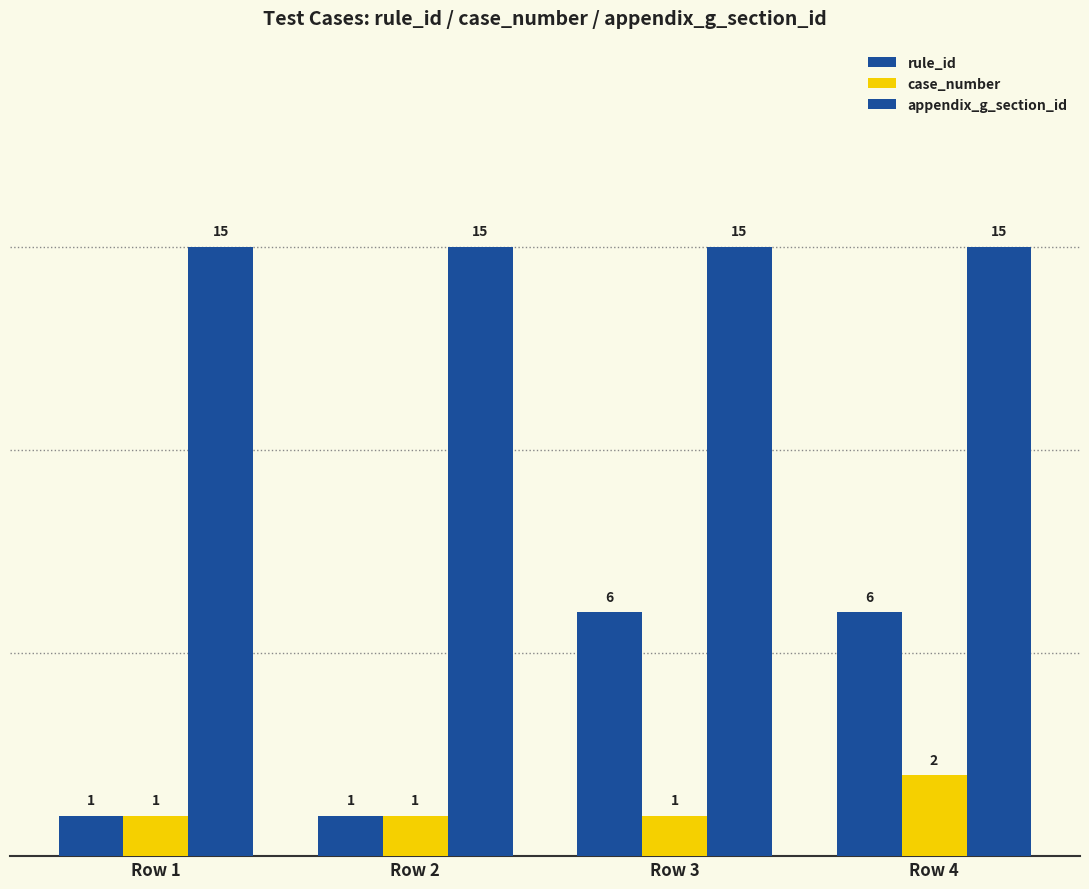

What is the average value of the case_number series?

1